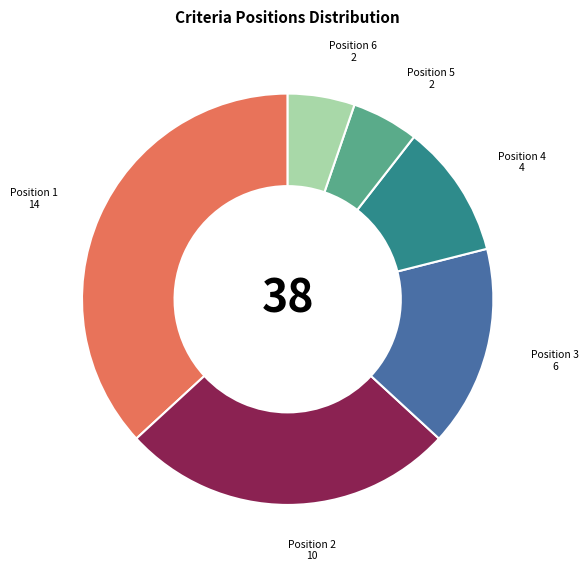

Does any single category account for the majority?

No